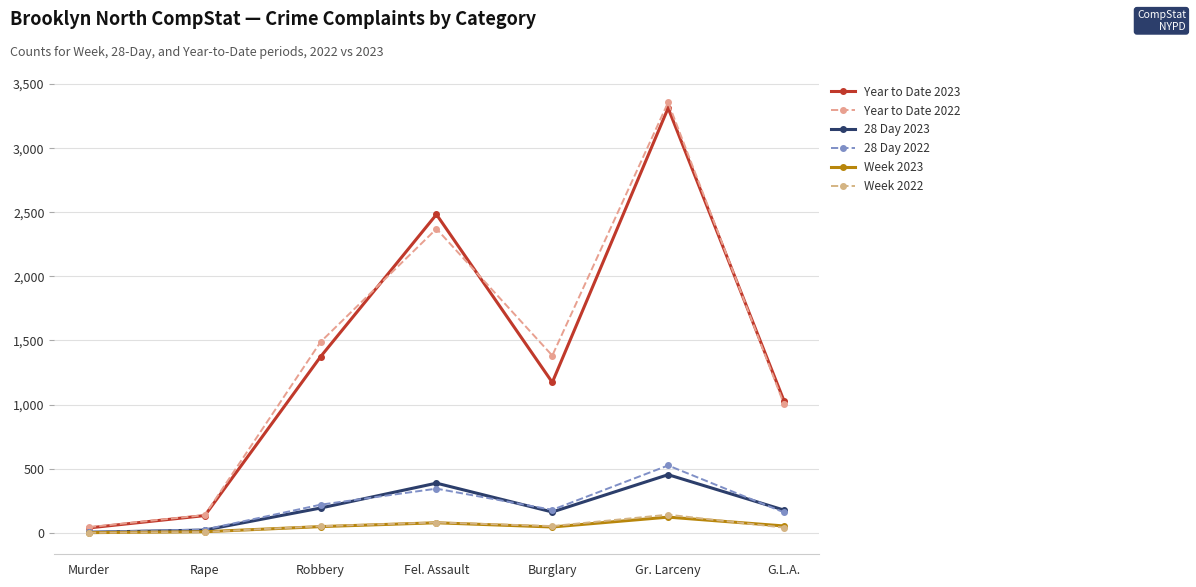

Is the value of Year to Date 2022 at Fel. Assault greater than the value of Year to Date 2023 at Rape?

Yes